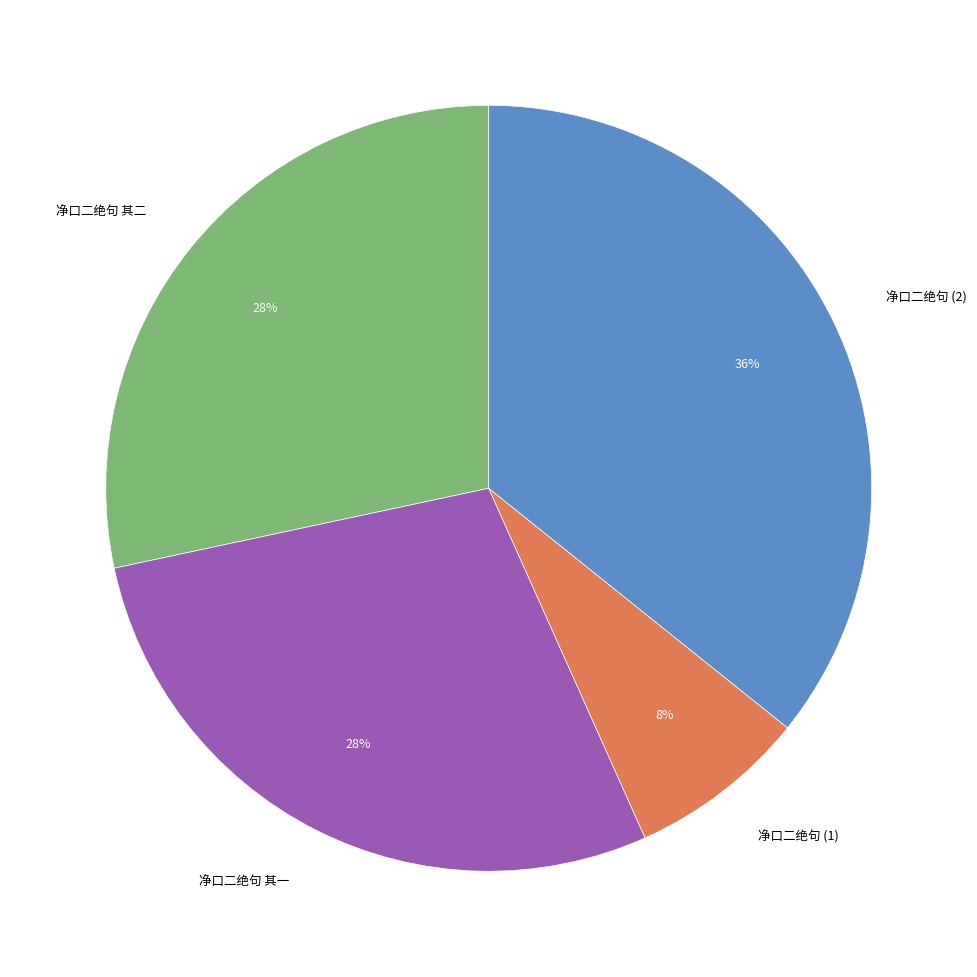

Is 净口二绝句 其二 the majority of the pie?

No